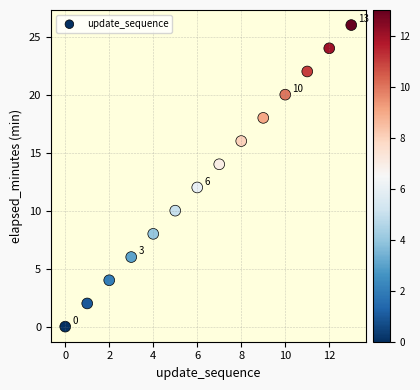

What is the range of Y values (max minus min)?

26